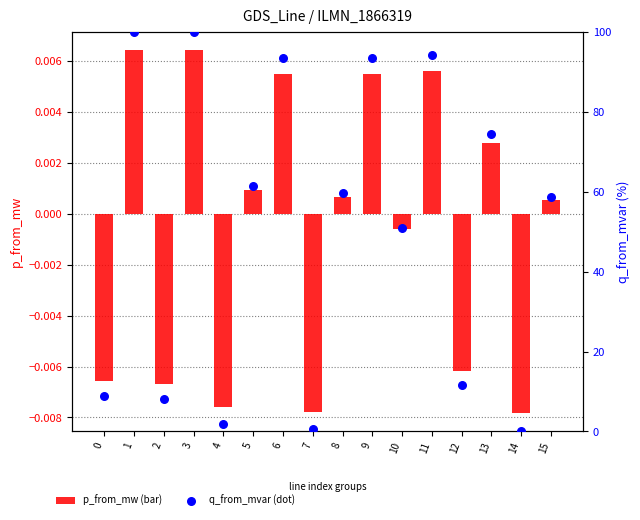

At how many categories does at least one series exceed 18?

10